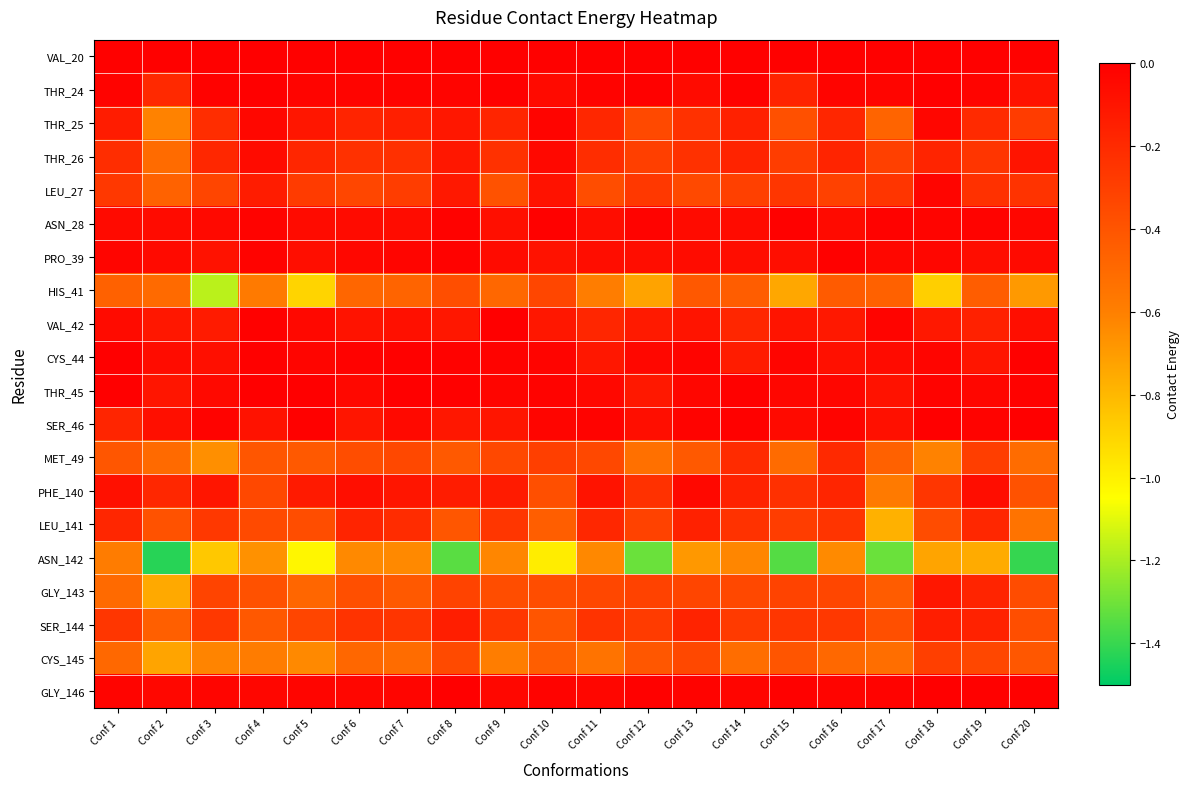

What is the smallest value displayed?

-1.4